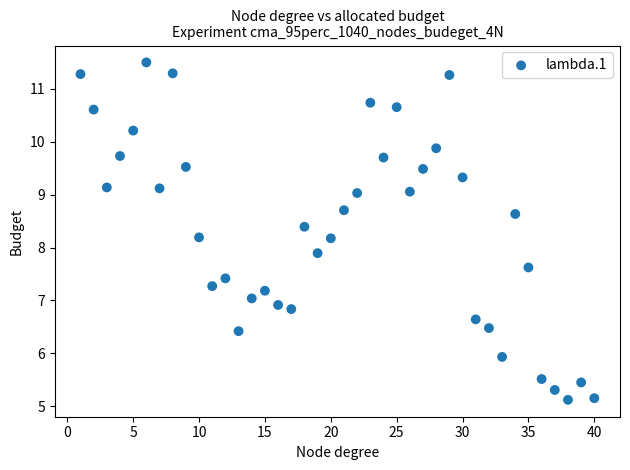

What is the range of X values (max minus min)?

39.0